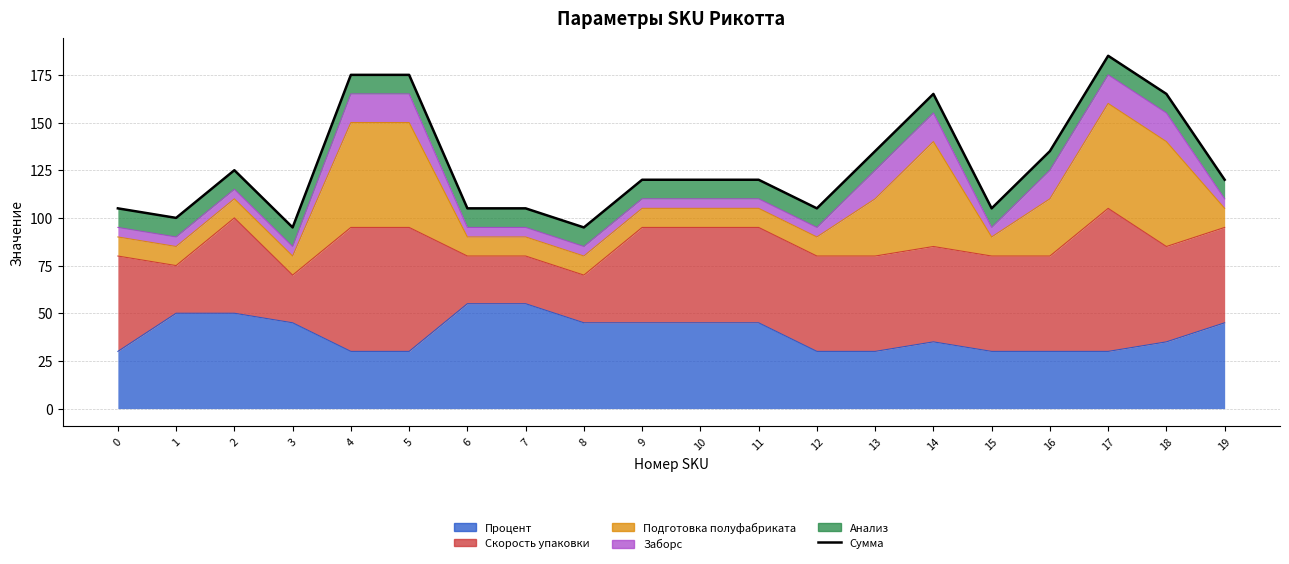

Rank the categories by value from lowest to highest.

3, 8, 1, 0, 6, 7, 12, 15, 9, 10, 11, 19, 2, 13, 16, 14, 18, 4, 5, 17